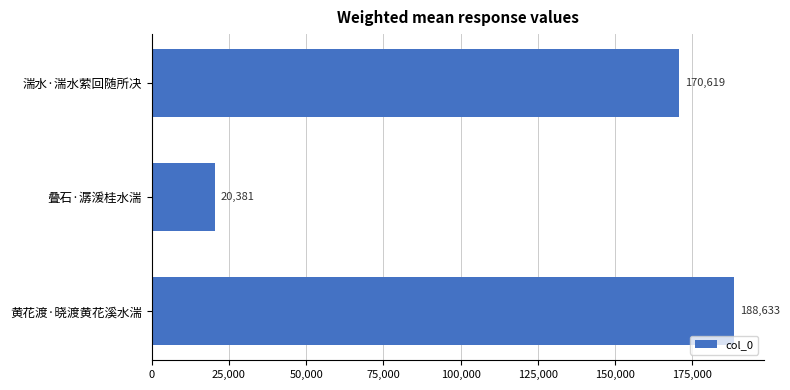

What is the difference between the maximum and second lowest values?

18014